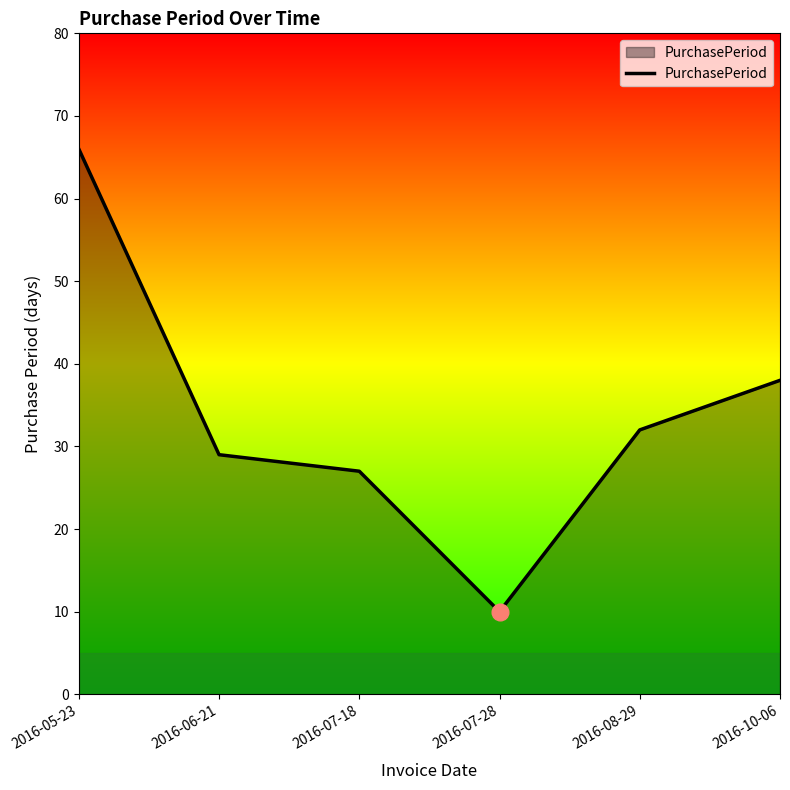

List the labels in order of value, largest first.

2016-05-23, 2016-10-06, 2016-08-29, 2016-06-21, 2016-07-18, 2016-07-28